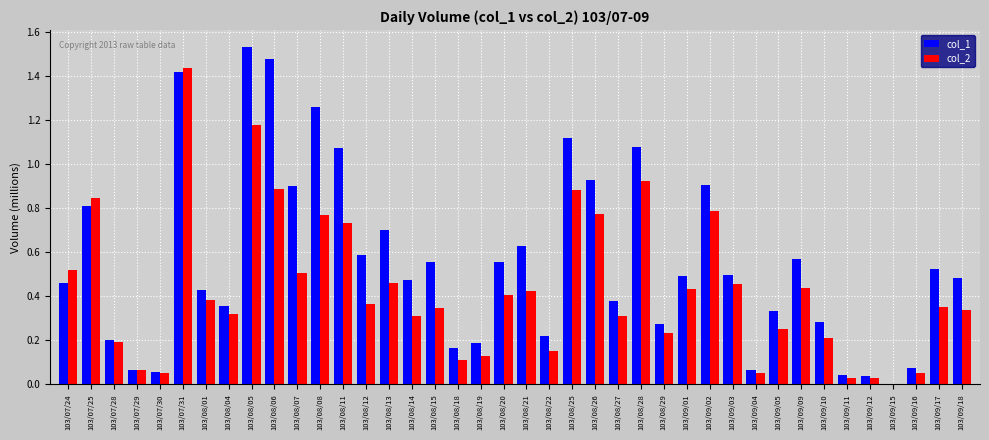

What are all the series names shown in the legend?

col_1, col_2